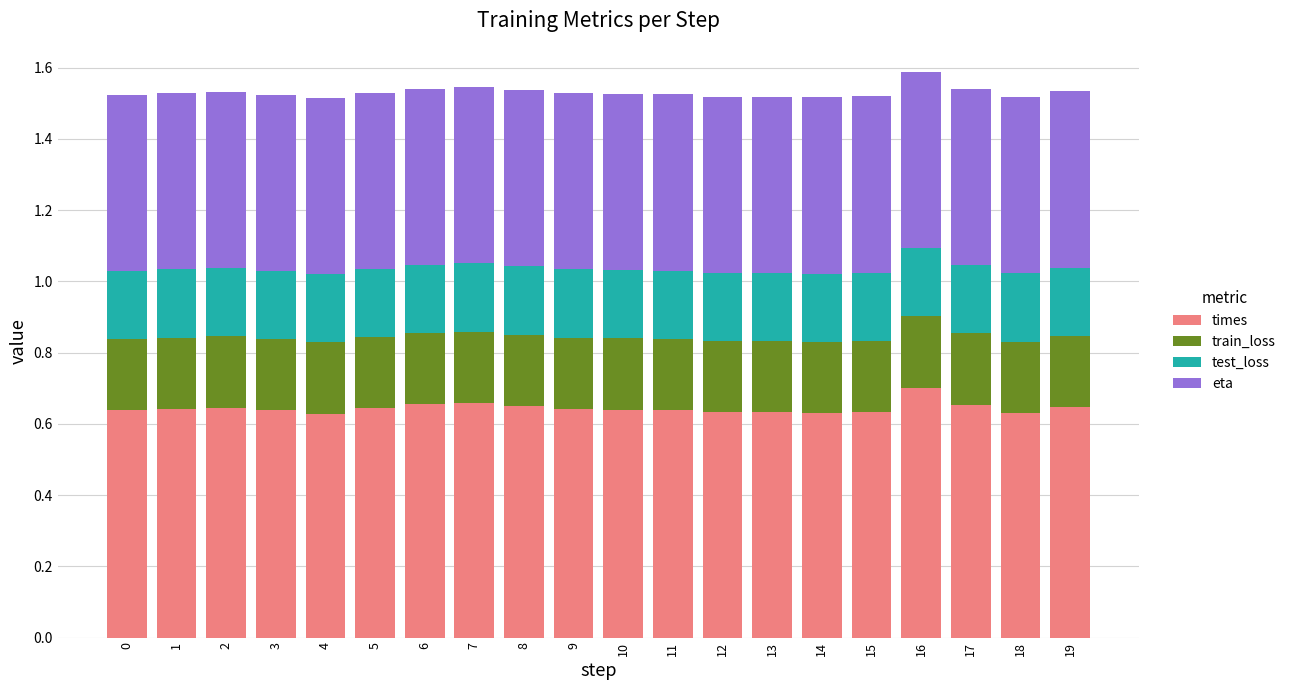

What is the total value across all series at 14?

1.5